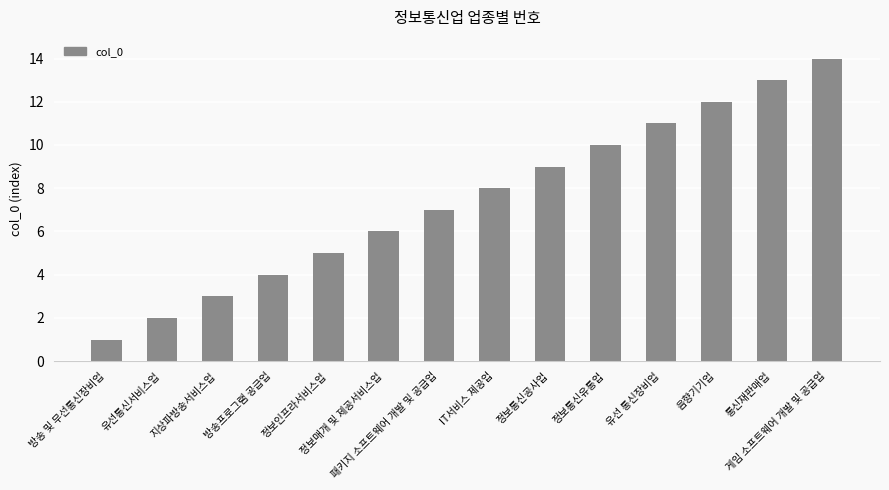

What is the value of the 11th bar from the left?

11